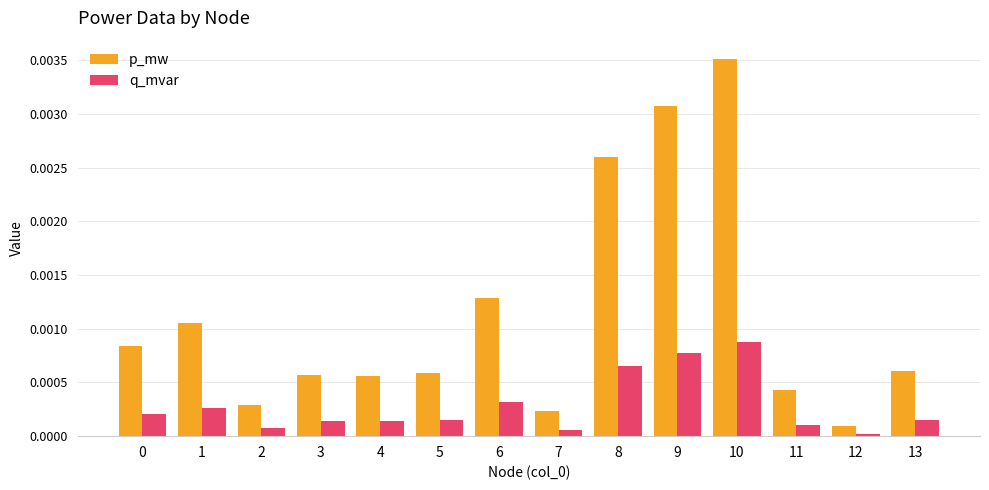

Which series has the largest range (max minus min)?

p_mw